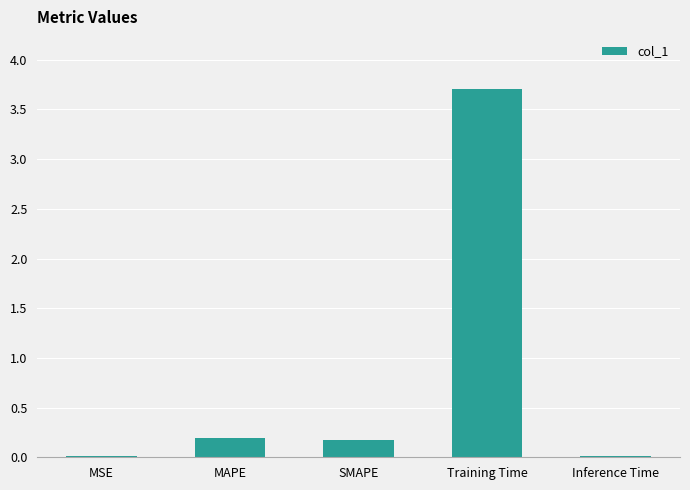

The value at MAPE is 0.2. True or false?

True